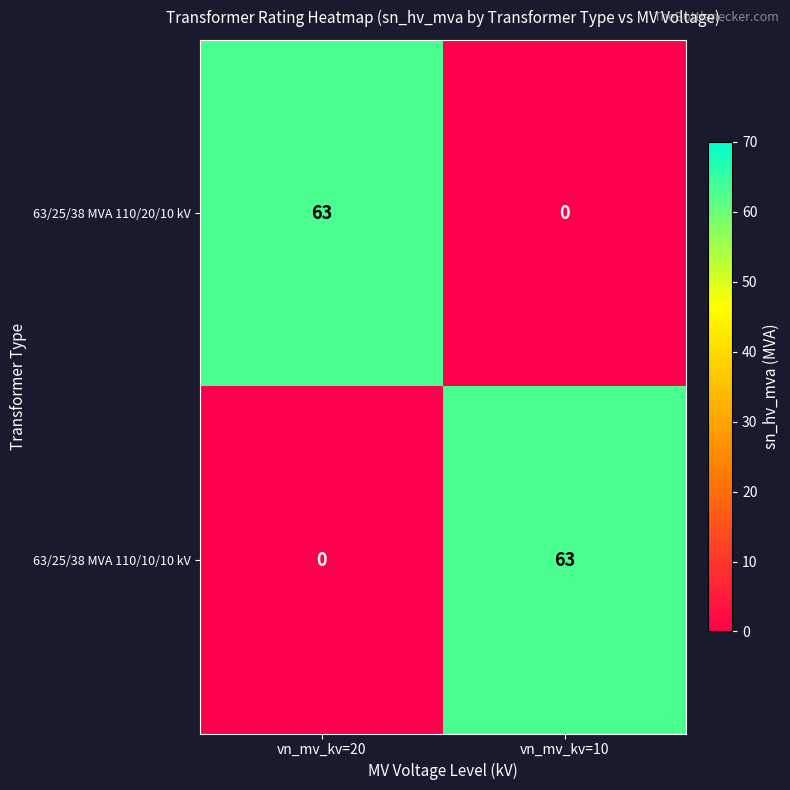

What is the spread (max minus min) of values at vn_mv_kv=10?

63